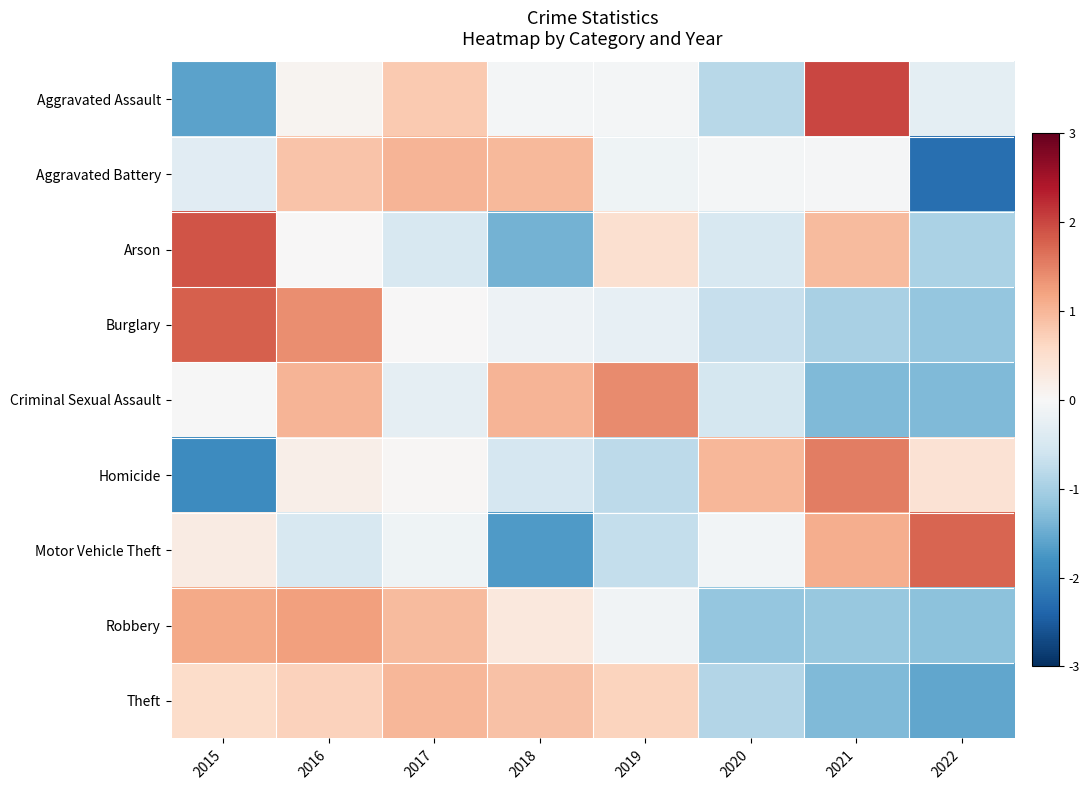

Reading left to right, list all the values displayed in this chart.

Aggravated Assault: 2015=-1.6	2016=0.1	2017=0.8	2018=-0.1	2019=-0.1	2020=-0.8	2021=2.0	2022=-0.3
Aggravated Battery: 2015=-0.3	2016=0.9	2017=1.0	2018=1.0	2019=-0.1	2020=-0.1	2021=-0.0	2022=-2.3
Arson: 2015=1.9	2016=0.0	2017=-0.5	2018=-1.4	2019=0.5	2020=-0.5	2021=0.9	2022=-0.9
Burglary: 2015=1.8	2016=1.4	2017=0.0	2018=-0.1	2019=-0.2	2020=-0.7	2021=-1.0	2022=-1.2
Criminal Sexual Assault: 2015=-0.0	2016=1.0	2017=-0.3	2018=1.0	2019=1.4	2020=-0.5	2021=-1.3	2022=-1.3
Homicide: 2015=-1.9	2016=0.2	2017=0.0	2018=-0.5	2019=-0.8	2020=1.0	2021=1.5	2022=0.4
Motor Vehicle Theft: 2015=0.2	2016=-0.5	2017=-0.1	2018=-1.7	2019=-0.7	2020=-0.1	2021=1.1	2022=1.8
Robbery: 2015=1.1	2016=1.2	2017=0.9	2018=0.3	2019=-0.1	2020=-1.2	2021=-1.1	2022=-1.2
Theft: 2015=0.5	2016=0.7	2017=1.0	2018=0.9	2019=0.7	2020=-0.9	2021=-1.3	2022=-1.6